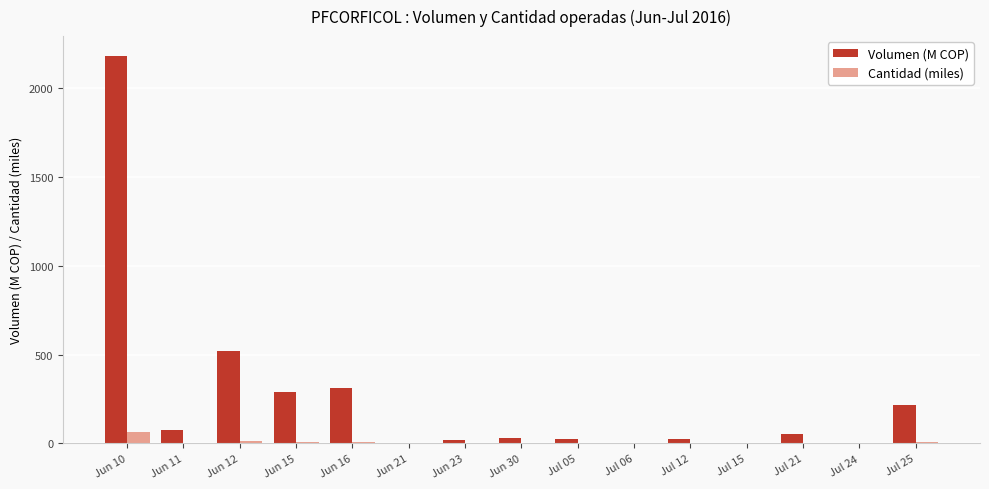

What is the spread (max minus min) of values at Jun 12?

506.7